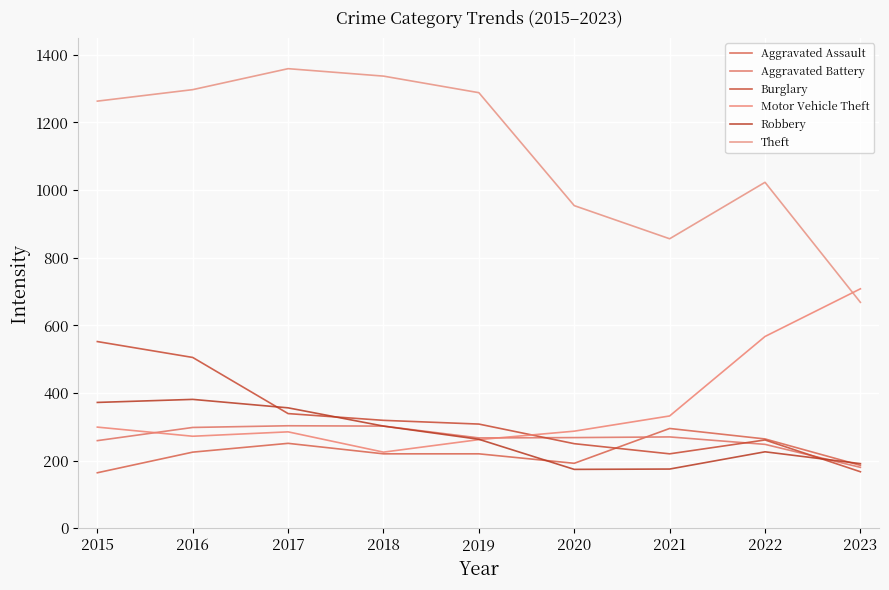

What is the approximate value of Burglary at 2016, to the nearest 10?

500